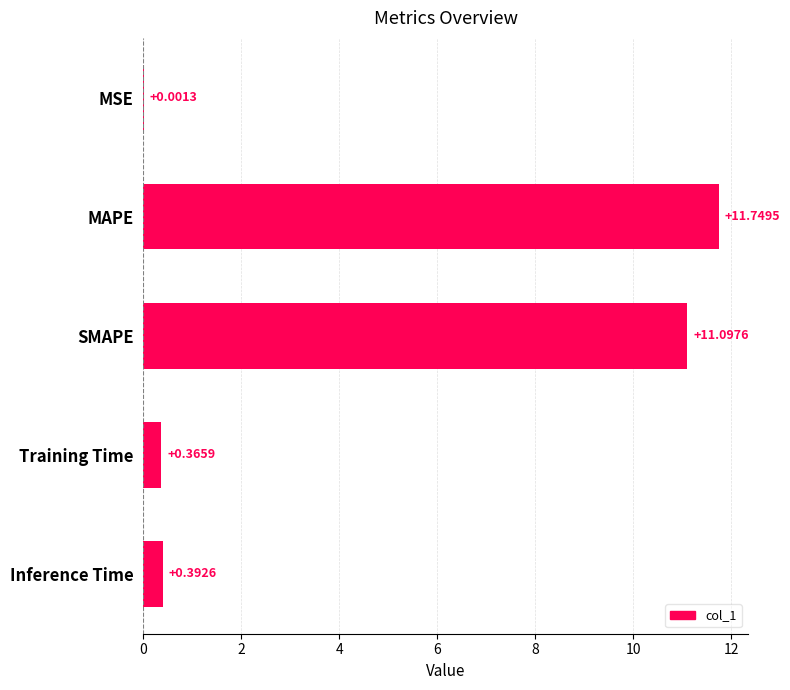

Between SMAPE and MSE, which is larger?

SMAPE